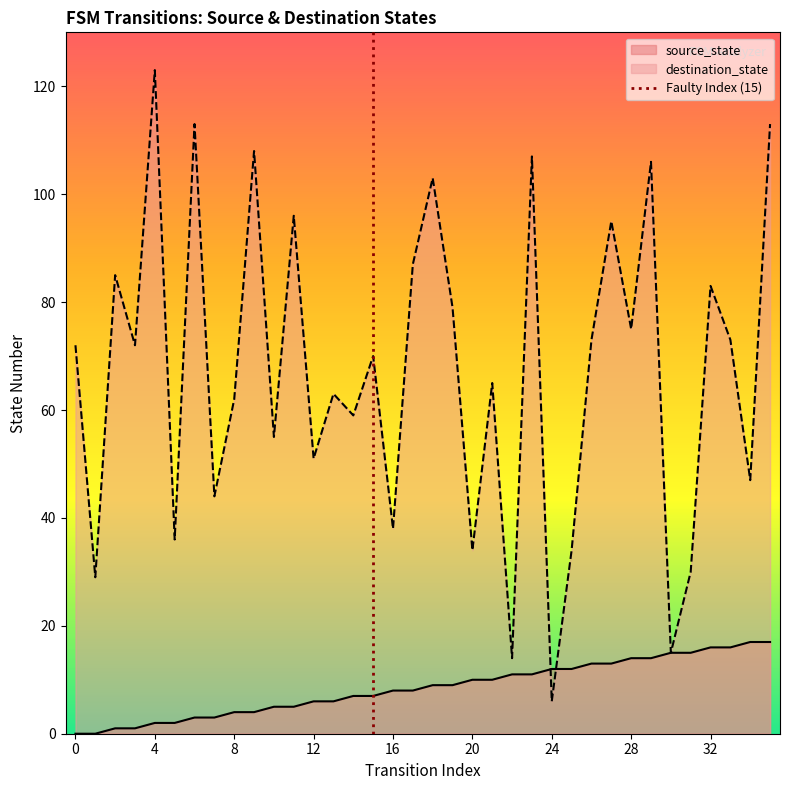

The value of source_state at 8 is 4. True or false?

True